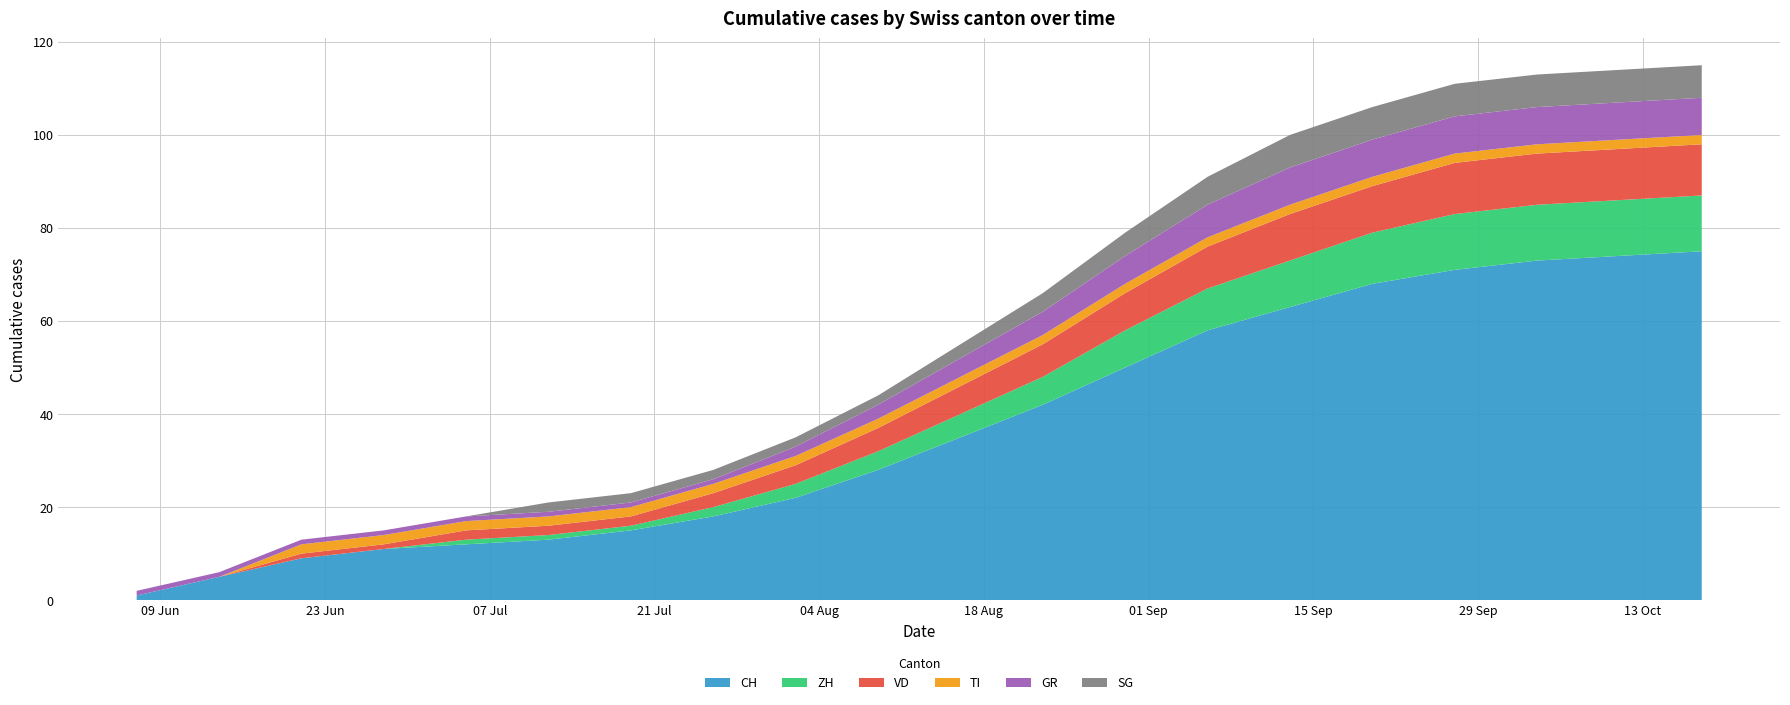

Reading left to right, extract all data points from this chart.

CH: 2020-06-07=1	2020-06-14=5	2020-06-21=9	2020-06-28=11	2020-07-05=12	2020-07-12=13	2020-07-19=15	2020-07-26=18	2020-08-02=22	2020-08-09=28	2020-08-16=35	2020-08-23=42	2020-08-30=50	2020-09-06=58	2020-09-13=63	2020-09-20=68	2020-09-27=71	2020-10-04=73	2020-10-11=74	2020-10-18=75
ZH: 2020-06-07=0	2020-06-14=0	2020-06-21=0	2020-06-28=0	2020-07-05=1	2020-07-12=1	2020-07-19=1	2020-07-26=2	2020-08-02=3	2020-08-09=4	2020-08-16=5	2020-08-23=6	2020-08-30=8	2020-09-06=9	2020-09-13=10	2020-09-20=11	2020-09-27=12	2020-10-04=12	2020-10-11=12	2020-10-18=12
VD: 2020-06-07=0	2020-06-14=0	2020-06-21=1	2020-06-28=1	2020-07-05=2	2020-07-12=2	2020-07-19=2	2020-07-26=3	2020-08-02=4	2020-08-09=5	2020-08-16=6	2020-08-23=7	2020-08-30=8	2020-09-06=9	2020-09-13=10	2020-09-20=10	2020-09-27=11	2020-10-04=11	2020-10-11=11	2020-10-18=11
TI: 2020-06-07=0	2020-06-14=0	2020-06-21=2	2020-06-28=2	2020-07-05=2	2020-07-12=2	2020-07-19=2	2020-07-26=2	2020-08-02=2	2020-08-09=2	2020-08-16=2	2020-08-23=2	2020-08-30=2	2020-09-06=2	2020-09-13=2	2020-09-20=2	2020-09-27=2	2020-10-04=2	2020-10-11=2	2020-10-18=2
GR: 2020-06-07=1	2020-06-14=1	2020-06-21=1	2020-06-28=1	2020-07-05=1	2020-07-12=1	2020-07-19=1	2020-07-26=1	2020-08-02=2	2020-08-09=3	2020-08-16=4	2020-08-23=5	2020-08-30=6	2020-09-06=7	2020-09-13=8	2020-09-20=8	2020-09-27=8	2020-10-04=8	2020-10-11=8	2020-10-18=8
SG: 2020-06-07=0	2020-06-14=0	2020-06-21=0	2020-06-28=0	2020-07-05=0	2020-07-12=2	2020-07-19=2	2020-07-26=2	2020-08-02=2	2020-08-09=2	2020-08-16=3	2020-08-23=4	2020-08-30=5	2020-09-06=6	2020-09-13=7	2020-09-20=7	2020-09-27=7	2020-10-04=7	2020-10-11=7	2020-10-18=7